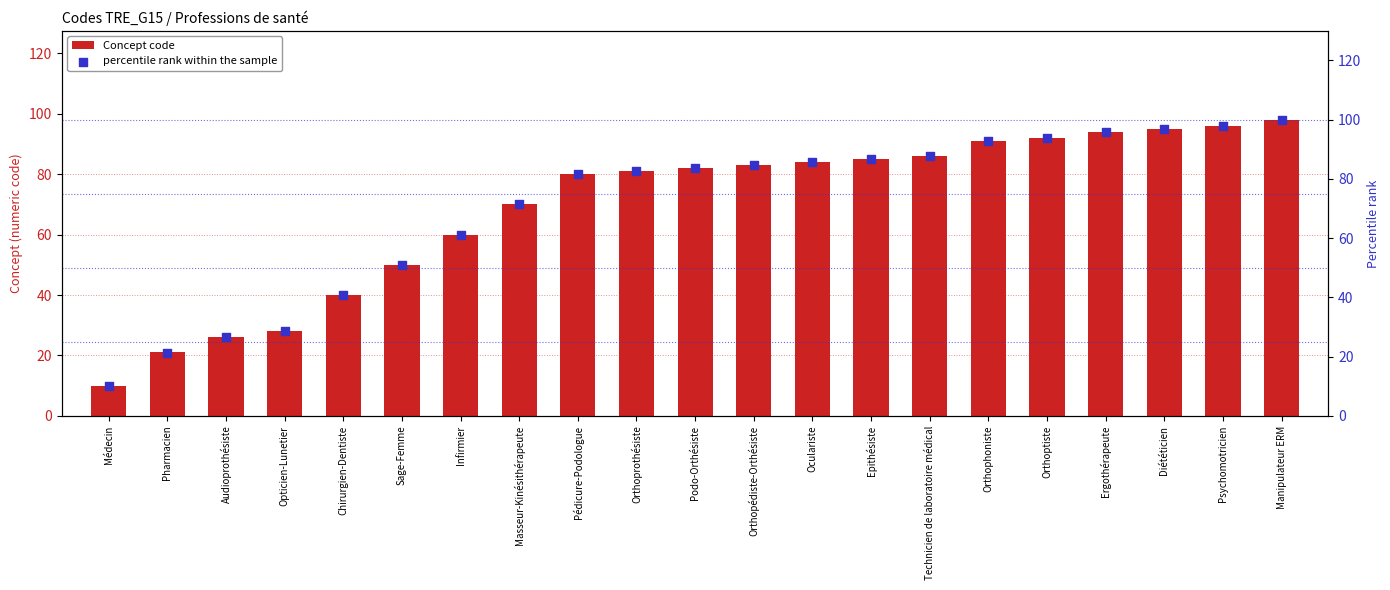

What are all the series names shown in the legend?

Concept code, percentile rank within the sample